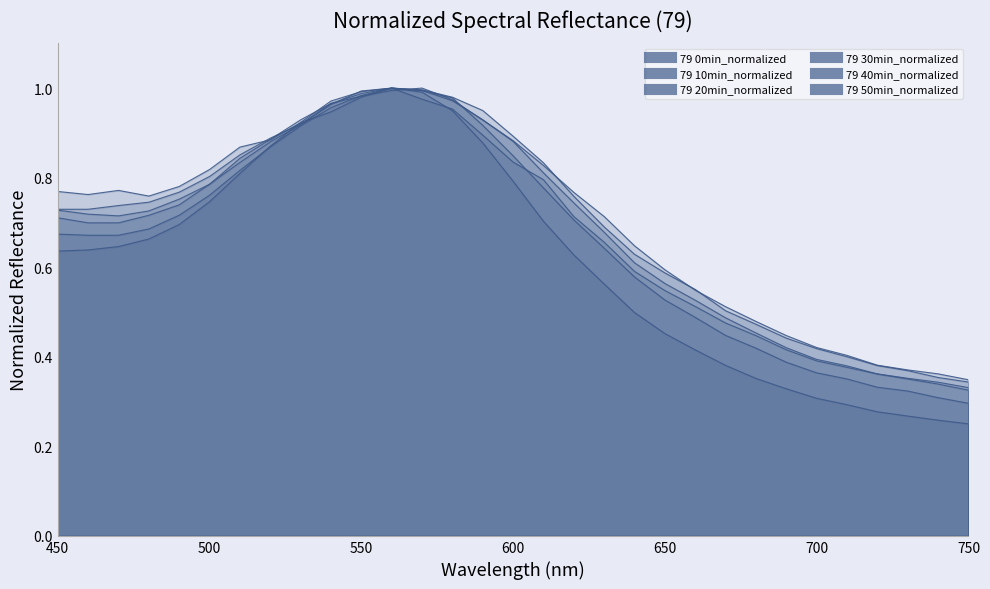

List the series in order of their peak value, highest first.

79 0min_normalized, 79 10min_normalized, 79 20min_normalized, 79 30min_normalized, 79 40min_normalized, 79 50min_normalized